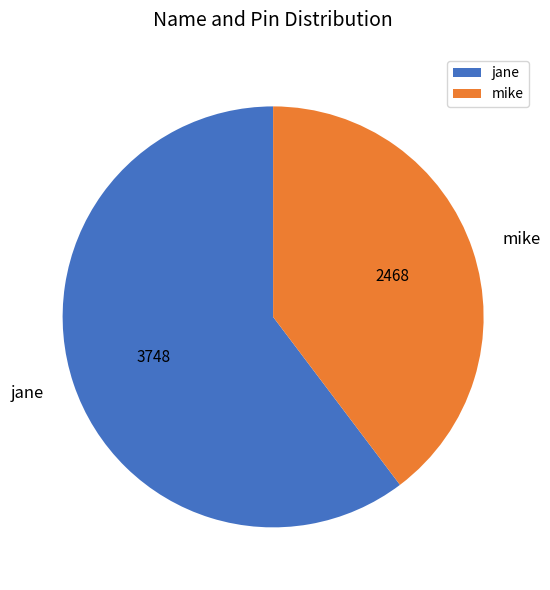

Between jane and mike, which is larger?

jane